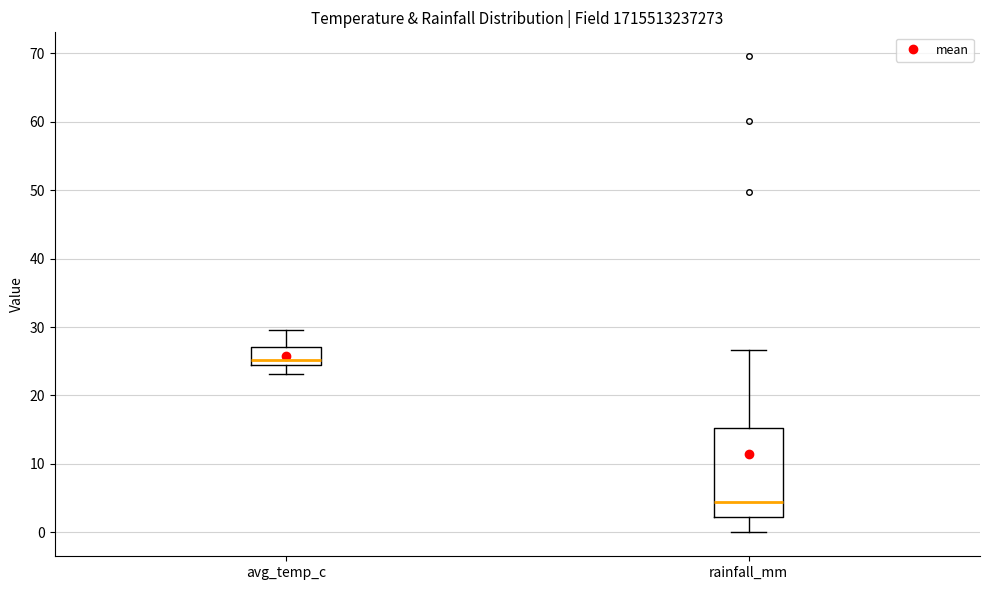

Which box is the tallest, from its lower edge to its upper edge?

rainfall_mm